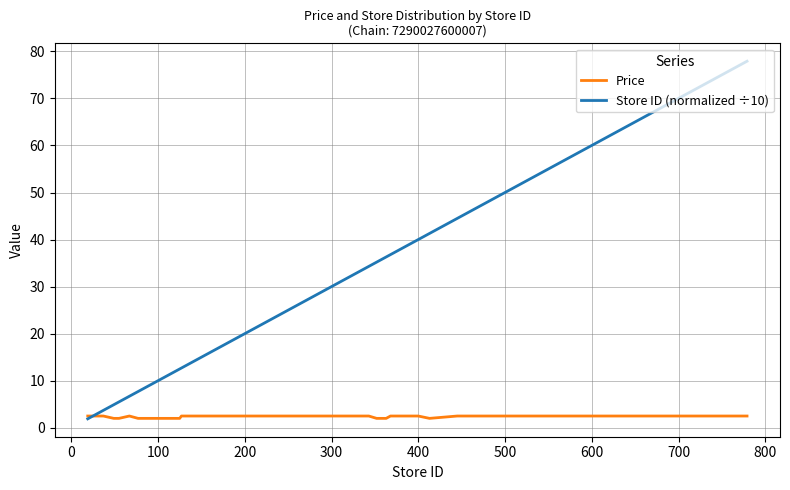

Count the number of categories in the chart.

28